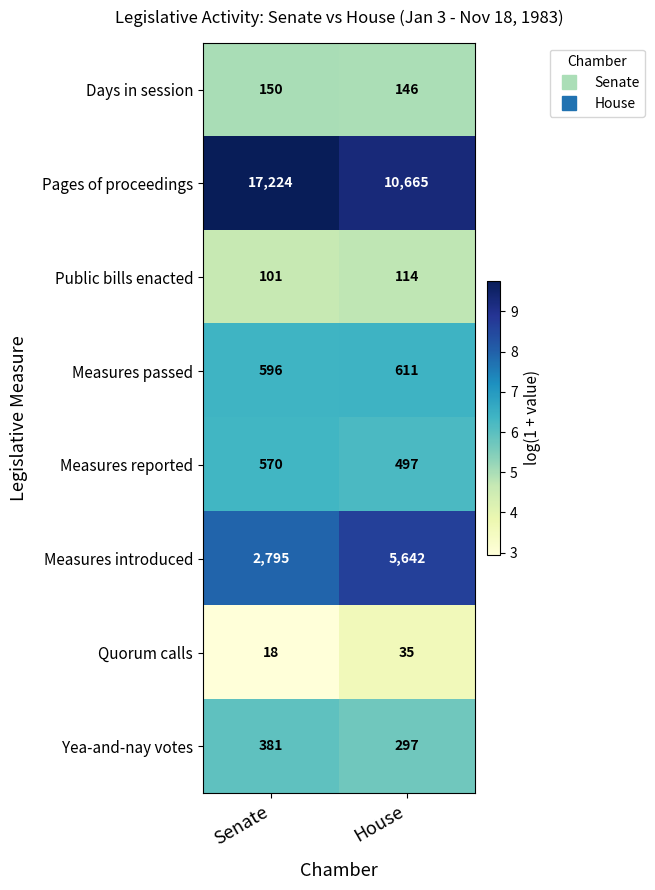

Reading right to left, list all the values displayed in this chart.

Days in session: 146	150
Pages of proceedings: 10665	17224
Public bills enacted: 114	101
Measures passed: 611	596
Measures reported: 497	570
Measures introduced: 5642	2795
Quorum calls: 35	18
Yea-and-nay votes: 297	381